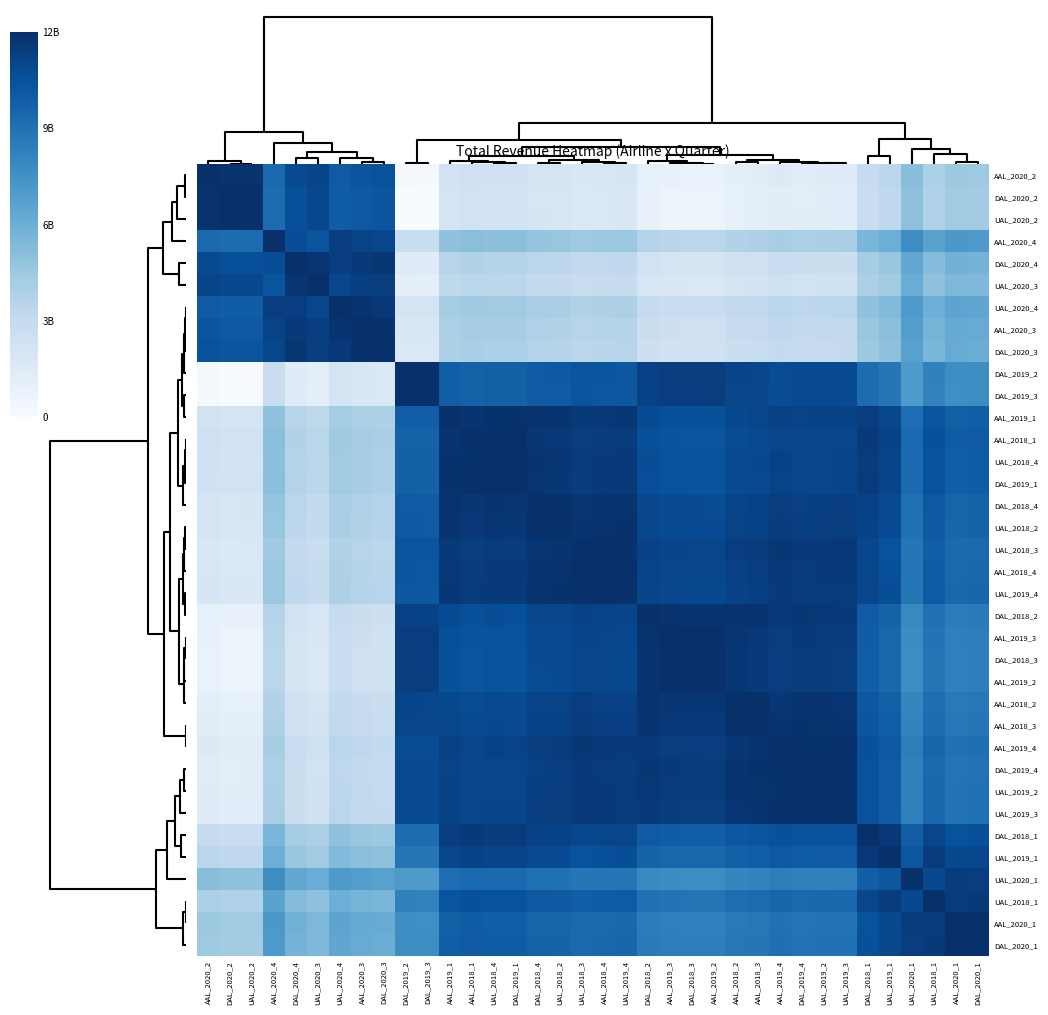

Reading right to left, list all the values displayed in this chart.

row_0: 5590000000	5667000000	5150000000	6203000000	4593000000	4214000000	2802000000	2780000000	2743000000	2869000000	2623000000	2539000000	2222000000	2229000000	2271000000	2407000000	3294000000	3244000000	3179000000	3405000000	3440000000	3710000000	3691000000	3781000000	3598000000	1622000000	1646000000	11120000000	11009000000	10770000000	11693000000	11406000000	10155000000	12413000000	12406000000	12560000000
row_1: 5436000000	5513000000	4996000000	6049000000	4439000000	4060000000	2648000000	2626000000	2589000000	2715000000	2469000000	2385000000	2068000000	2075000000	2117000000	2253000000	3140000000	3090000000	3025000000	3251000000	3286000000	3556000000	3537000000	3627000000	3444000000	1468000000	1492000000	10966000000	10855000000	10616000000	11539000000	11252000000	10001000000	12553000000	12560000000	12406000000
row_2: 5443000000	5520000000	5003000000	6056000000	4446000000	4067000000	2655000000	2633000000	2596000000	2722000000	2476000000	2392000000	2075000000	2082000000	2124000000	2260000000	3147000000	3097000000	3032000000	3258000000	3293000000	3563000000	3544000000	3634000000	3451000000	1475000000	1499000000	10973000000	10862000000	10623000000	11546000000	11259000000	10008000000	12560000000	12553000000	12413000000
row_3: 7995000000	8072000000	7555000000	8608000000	6998000000	6619000000	5207000000	5185000000	5148000000	5274000000	5028000000	4944000000	4627000000	4634000000	4676000000	4812000000	5699000000	5649000000	5584000000	5810000000	5845000000	6115000000	6096000000	6186000000	6003000000	4027000000	4051000000	11595000000	11706000000	11945000000	11022000000	11309000000	12560000000	10008000000	10001000000	10155000000
row_4: 6744000000	6821000000	6304000000	7357000000	5747000000	5368000000	3956000000	3934000000	3897000000	4023000000	3777000000	3693000000	3376000000	3383000000	3425000000	3561000000	4448000000	4398000000	4333000000	4559000000	4594000000	4864000000	4845000000	4935000000	4752000000	2776000000	2800000000	12274000000	12163000000	11924000000	12273000000	12560000000	11309000000	11259000000	11252000000	11406000000
row_5: 6457000000	6534000000	6017000000	7070000000	5460000000	5081000000	3669000000	3647000000	3610000000	3736000000	3490000000	3406000000	3089000000	3096000000	3138000000	3274000000	4161000000	4111000000	4046000000	4272000000	4307000000	4577000000	4558000000	4648000000	4465000000	2489000000	2513000000	11987000000	11876000000	11637000000	12560000000	12273000000	11022000000	11546000000	11539000000	11693000000
row_6: 7380000000	7457000000	6940000000	7993000000	6383000000	6004000000	4592000000	4570000000	4533000000	4659000000	4413000000	4329000000	4012000000	4019000000	4061000000	4197000000	5084000000	5034000000	4969000000	5195000000	5230000000	5500000000	5481000000	5571000000	5388000000	3412000000	3436000000	12210000000	12321000000	12560000000	11637000000	11924000000	11945000000	10623000000	10616000000	10770000000
row_7: 7141000000	7218000000	6701000000	7754000000	6144000000	5765000000	4353000000	4331000000	4294000000	4420000000	4174000000	4090000000	3773000000	3780000000	3822000000	3958000000	4845000000	4795000000	4730000000	4956000000	4991000000	5261000000	5242000000	5332000000	5149000000	3173000000	3197000000	12449000000	12560000000	12321000000	11876000000	12163000000	11706000000	10862000000	10855000000	11009000000
row_8: 7030000000	7107000000	6590000000	7643000000	6033000000	5654000000	4242000000	4220000000	4183000000	4309000000	4063000000	3979000000	3662000000	3669000000	3711000000	3847000000	4734000000	4684000000	4619000000	4845000000	4880000000	5150000000	5131000000	5221000000	5038000000	3062000000	3086000000	12560000000	12449000000	12210000000	11987000000	12274000000	11595000000	10973000000	10966000000	11120000000
row_9: 8616000000	8539000000	9056000000	8003000000	9613000000	9992000000	11404000000	11426000000	11463000000	11337000000	11583000000	11667000000	11984000000	11977000000	11935000000	11799000000	10912000000	10962000000	11027000000	10801000000	10766000000	10496000000	10515000000	10425000000	10608000000	12536000000	12560000000	3086000000	3197000000	3436000000	2513000000	2800000000	4051000000	1499000000	1492000000	1646000000
row_10: 8592000000	8515000000	9032000000	7979000000	9589000000	9968000000	11380000000	11402000000	11439000000	11313000000	11559000000	11643000000	11960000000	11953000000	11911000000	11775000000	10888000000	10938000000	11003000000	10777000000	10742000000	10472000000	10491000000	10401000000	10584000000	12560000000	12536000000	3062000000	3173000000	3412000000	2489000000	2776000000	4027000000	1475000000	1468000000	1622000000
row_11: 10568000000	10491000000	11008000000	9955000000	11565000000	11944000000	11764000000	11742000000	11705000000	11831000000	11585000000	11501000000	11184000000	11191000000	11233000000	11369000000	12256000000	12206000000	12141000000	12367000000	12402000000	12448000000	12467000000	12377000000	12560000000	10584000000	10608000000	5038000000	5149000000	5388000000	4465000000	4752000000	6003000000	3451000000	3444000000	3598000000
row_12: 10751000000	10674000000	11191000000	10138000000	11748000000	12127000000	11581000000	11559000000	11522000000	11648000000	11402000000	11318000000	11001000000	11008000000	11050000000	11186000000	12073000000	12023000000	11958000000	12184000000	12219000000	12489000000	12470000000	12560000000	12377000000	10401000000	10425000000	5221000000	5332000000	5571000000	4648000000	4935000000	6186000000	3634000000	3627000000	3781000000
row_13: 10661000000	10584000000	11101000000	10048000000	11658000000	12037000000	11671000000	11649000000	11612000000	11738000000	11492000000	11408000000	11091000000	11098000000	11140000000	11276000000	12163000000	12113000000	12048000000	12274000000	12309000000	12541000000	12560000000	12470000000	12467000000	10491000000	10515000000	5131000000	5242000000	5481000000	4558000000	4845000000	6096000000	3544000000	3537000000	3691000000
row_14: 10680000000	10603000000	11120000000	10067000000	11677000000	12056000000	11652000000	11630000000	11593000000	11719000000	11473000000	11389000000	11072000000	11079000000	11121000000	11257000000	12144000000	12094000000	12029000000	12255000000	12290000000	12560000000	12541000000	12489000000	12448000000	10472000000	10496000000	5150000000	5261000000	5500000000	4577000000	4864000000	6115000000	3563000000	3556000000	3710000000
row_15: 10410000000	10333000000	10850000000	9797000000	11407000000	11786000000	11922000000	11900000000	11863000000	11989000000	11743000000	11659000000	11342000000	11349000000	11391000000	11527000000	12414000000	12364000000	12299000000	12525000000	12560000000	12290000000	12309000000	12219000000	12402000000	10742000000	10766000000	4880000000	4991000000	5230000000	4307000000	4594000000	5845000000	3293000000	3286000000	3440000000
row_16: 10375000000	10298000000	10815000000	9762000000	11372000000	11751000000	11957000000	11935000000	11898000000	12024000000	11778000000	11694000000	11377000000	11384000000	11426000000	11562000000	12449000000	12399000000	12334000000	12560000000	12525000000	12255000000	12274000000	12184000000	12367000000	10777000000	10801000000	4845000000	4956000000	5195000000	4272000000	4559000000	5810000000	3258000000	3251000000	3405000000
row_17: 10149000000	10072000000	10589000000	9536000000	11146000000	11525000000	12183000000	12161000000	12124000000	12250000000	12004000000	11920000000	11603000000	11610000000	11652000000	11788000000	12445000000	12495000000	12560000000	12334000000	12299000000	12029000000	12048000000	11958000000	12141000000	11003000000	11027000000	4619000000	4730000000	4969000000	4046000000	4333000000	5584000000	3032000000	3025000000	3179000000
row_18: 10214000000	10137000000	10654000000	9601000000	11211000000	11590000000	12118000000	12096000000	12059000000	12185000000	11939000000	11855000000	11538000000	11545000000	11587000000	11723000000	12510000000	12560000000	12495000000	12399000000	12364000000	12094000000	12113000000	12023000000	12206000000	10938000000	10962000000	4684000000	4795000000	5034000000	4111000000	4398000000	5649000000	3097000000	3090000000	3244000000
row_19: 10264000000	10187000000	10704000000	9651000000	11261000000	11640000000	12068000000	12046000000	12009000000	12135000000	11889000000	11805000000	11488000000	11495000000	11537000000	11673000000	12560000000	12510000000	12445000000	12449000000	12414000000	12144000000	12163000000	12073000000	12256000000	10888000000	10912000000	4734000000	4845000000	5084000000	4161000000	4448000000	5699000000	3147000000	3140000000	3294000000
row_20: 9377000000	9300000000	9817000000	8764000000	10374000000	10753000000	12165000000	12187000000	12224000000	12098000000	12344000000	12428000000	12375000000	12382000000	12424000000	12560000000	11673000000	11723000000	11788000000	11562000000	11527000000	11257000000	11276000000	11186000000	11369000000	11775000000	11799000000	3847000000	3958000000	4197000000	3274000000	3561000000	4812000000	2260000000	2253000000	2407000000
row_21: 9241000000	9164000000	9681000000	8628000000	10238000000	10617000000	12029000000	12051000000	12088000000	11962000000	12208000000	12292000000	12511000000	12518000000	12560000000	12424000000	11537000000	11587000000	11652000000	11426000000	11391000000	11121000000	11140000000	11050000000	11233000000	11911000000	11935000000	3711000000	3822000000	4061000000	3138000000	3425000000	4676000000	2124000000	2117000000	2271000000
row_22: 9199000000	9122000000	9639000000	8586000000	10196000000	10575000000	11987000000	12009000000	12046000000	11920000000	12166000000	12250000000	12553000000	12560000000	12518000000	12382000000	11495000000	11545000000	11610000000	11384000000	11349000000	11079000000	11098000000	11008000000	11191000000	11953000000	11977000000	3669000000	3780000000	4019000000	3096000000	3383000000	4634000000	2082000000	2075000000	2229000000
row_23: 9192000000	9115000000	9632000000	8579000000	10189000000	10568000000	11980000000	12002000000	12039000000	11913000000	12159000000	12243000000	12560000000	12553000000	12511000000	12375000000	11488000000	11538000000	11603000000	11377000000	11342000000	11072000000	11091000000	11001000000	11184000000	11960000000	11984000000	3662000000	3773000000	4012000000	3089000000	3376000000	4627000000	2075000000	2068000000	2222000000
row_24: 9509000000	9432000000	9949000000	8896000000	10506000000	10885000000	12297000000	12319000000	12356000000	12230000000	12476000000	12560000000	12243000000	12250000000	12292000000	12428000000	11805000000	11855000000	11920000000	11694000000	11659000000	11389000000	11408000000	11318000000	11501000000	11643000000	11667000000	3979000000	4090000000	4329000000	3406000000	3693000000	4944000000	2392000000	2385000000	2539000000
row_25: 9593000000	9516000000	10033000000	8980000000	10590000000	10969000000	12381000000	12403000000	12440000000	12314000000	12560000000	12476000000	12159000000	12166000000	12208000000	12344000000	11889000000	11939000000	12004000000	11778000000	11743000000	11473000000	11492000000	11402000000	11585000000	11559000000	11583000000	4063000000	4174000000	4413000000	3490000000	3777000000	5028000000	2476000000	2469000000	2623000000
row_26: 9839000000	9762000000	10279000000	9226000000	10836000000	11215000000	12493000000	12471000000	12434000000	12560000000	12314000000	12230000000	11913000000	11920000000	11962000000	12098000000	12135000000	12185000000	12250000000	12024000000	11989000000	11719000000	11738000000	11648000000	11831000000	11313000000	11337000000	4309000000	4420000000	4659000000	3736000000	4023000000	5274000000	2722000000	2715000000	2869000000
row_27: 9713000000	9636000000	10153000000	9100000000	10710000000	11089000000	12501000000	12523000000	12560000000	12434000000	12440000000	12356000000	12039000000	12046000000	12088000000	12224000000	12009000000	12059000000	12124000000	11898000000	11863000000	11593000000	11612000000	11522000000	11705000000	11439000000	11463000000	4183000000	4294000000	4533000000	3610000000	3897000000	5148000000	2596000000	2589000000	2743000000
row_28: 9750000000	9673000000	10190000000	9137000000	10747000000	11126000000	12538000000	12560000000	12523000000	12471000000	12403000000	12319000000	12002000000	12009000000	12051000000	12187000000	12046000000	12096000000	12161000000	11935000000	11900000000	11630000000	11649000000	11559000000	11742000000	11402000000	11426000000	4220000000	4331000000	4570000000	3647000000	3934000000	5185000000	2633000000	2626000000	2780000000
row_29: 9772000000	9695000000	10212000000	9159000000	10769000000	11148000000	12560000000	12538000000	12501000000	12493000000	12381000000	12297000000	11980000000	11987000000	12029000000	12165000000	12068000000	12118000000	12183000000	11957000000	11922000000	11652000000	11671000000	11581000000	11764000000	11380000000	11404000000	4242000000	4353000000	4592000000	3669000000	3956000000	5207000000	2655000000	2648000000	2802000000
row_30: 11184000000	11107000000	11624000000	10571000000	12181000000	12560000000	11148000000	11126000000	11089000000	11215000000	10969000000	10885000000	10568000000	10575000000	10617000000	10753000000	11640000000	11590000000	11525000000	11751000000	11786000000	12056000000	12037000000	12127000000	11944000000	9968000000	9992000000	5654000000	5765000000	6004000000	5081000000	5368000000	6619000000	4067000000	4060000000	4214000000
row_31: 11563000000	11486000000	12003000000	10950000000	12560000000	12181000000	10769000000	10747000000	10710000000	10836000000	10590000000	10506000000	10189000000	10196000000	10238000000	10374000000	11261000000	11211000000	11146000000	11372000000	11407000000	11677000000	11658000000	11748000000	11565000000	9589000000	9613000000	6033000000	6144000000	6383000000	5460000000	5747000000	6998000000	4446000000	4439000000	4593000000
row_32: 11947000000	12024000000	11507000000	12560000000	10950000000	10571000000	9159000000	9137000000	9100000000	9226000000	8980000000	8896000000	8579000000	8586000000	8628000000	8764000000	9651000000	9601000000	9536000000	9762000000	9797000000	10067000000	10048000000	10138000000	9955000000	7979000000	8003000000	7643000000	7754000000	7993000000	7070000000	7357000000	8608000000	6056000000	6049000000	6203000000
row_33: 12120000000	12043000000	12560000000	11507000000	12003000000	11624000000	10212000000	10190000000	10153000000	10279000000	10033000000	9949000000	9632000000	9639000000	9681000000	9817000000	10704000000	10654000000	10589000000	10815000000	10850000000	11120000000	11101000000	11191000000	11008000000	9032000000	9056000000	6590000000	6701000000	6940000000	6017000000	6304000000	7555000000	5003000000	4996000000	5150000000
row_34: 12483000000	12560000000	12043000000	12024000000	11486000000	11107000000	9695000000	9673000000	9636000000	9762000000	9516000000	9432000000	9115000000	9122000000	9164000000	9300000000	10187000000	10137000000	10072000000	10298000000	10333000000	10603000000	10584000000	10674000000	10491000000	8515000000	8539000000	7107000000	7218000000	7457000000	6534000000	6821000000	8072000000	5520000000	5513000000	5667000000
row_35: 12560000000	12483000000	12120000000	11947000000	11563000000	11184000000	9772000000	9750000000	9713000000	9839000000	9593000000	9509000000	9192000000	9199000000	9241000000	9377000000	10264000000	10214000000	10149000000	10375000000	10410000000	10680000000	10661000000	10751000000	10568000000	8592000000	8616000000	7030000000	7141000000	7380000000	6457000000	6744000000	7995000000	5443000000	5436000000	5590000000